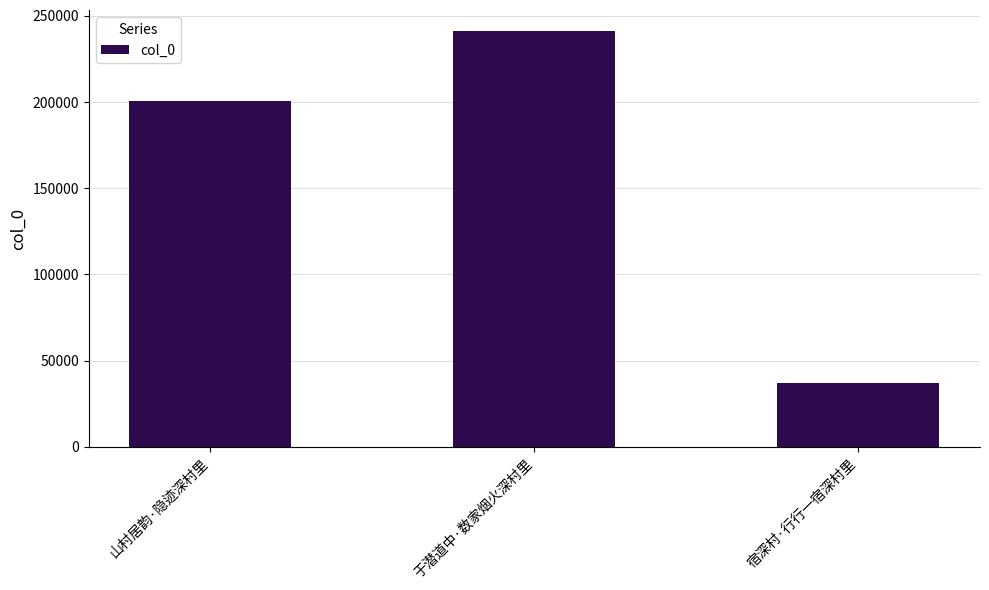

Which category has the lowest value across all series?

宿深村·行行一宿深村里